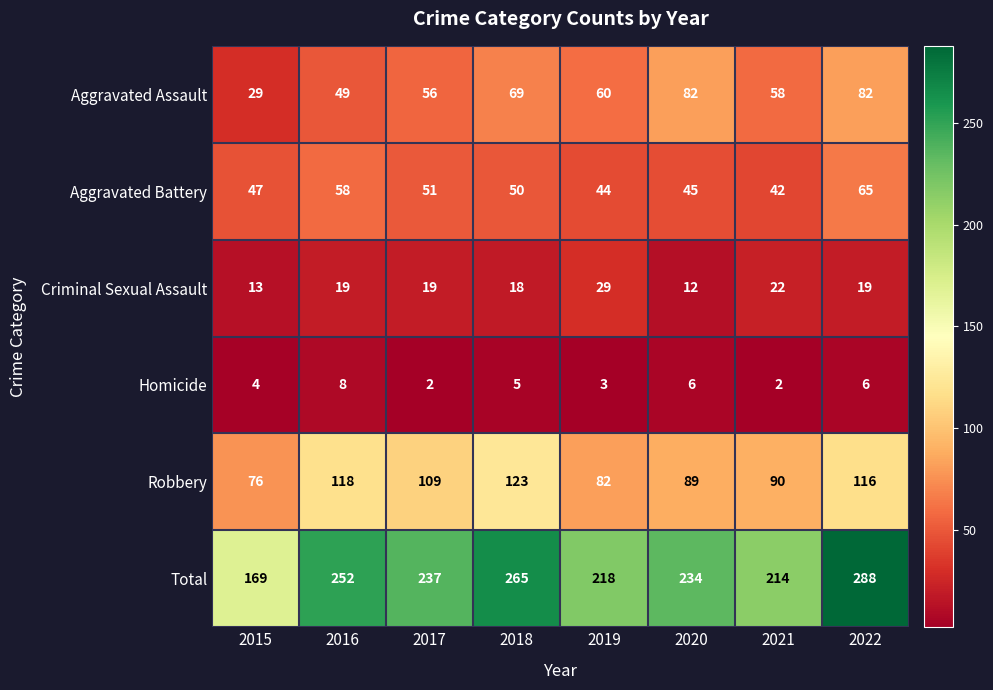

What is the difference between the Aggravated Assault values at 2018 and 2021?

11